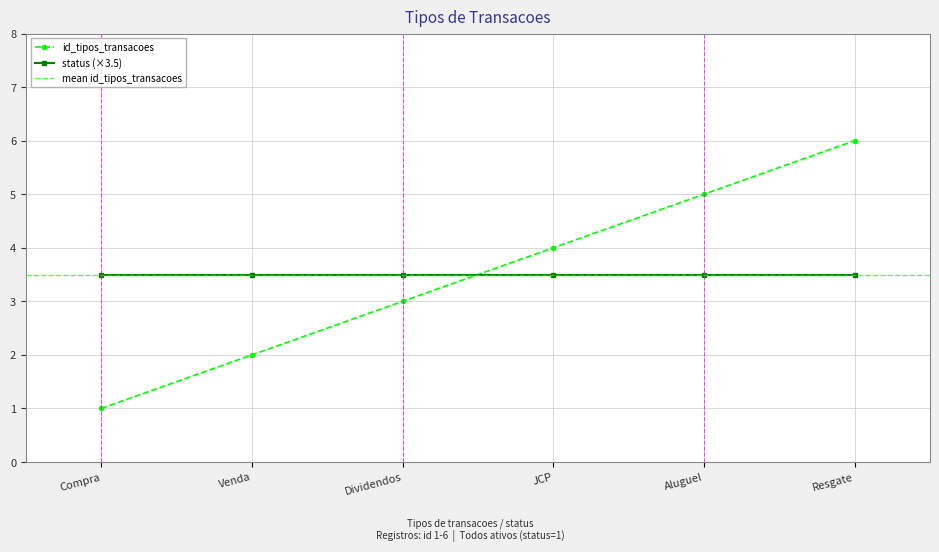

True or false: status (×3.5) has more than 2 points higher than both neighbors.

False